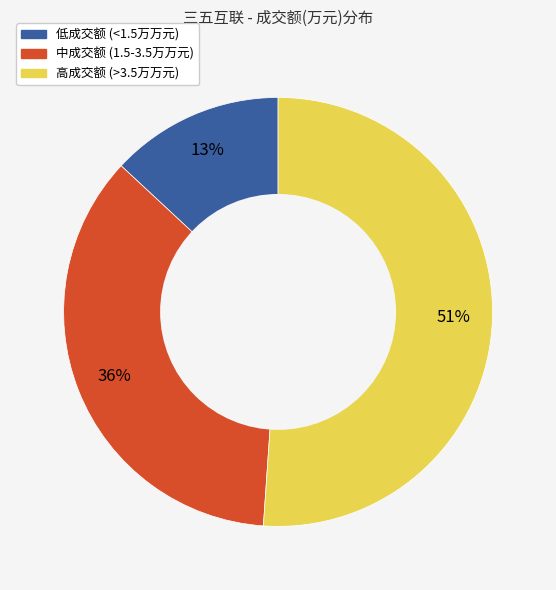

What is the ratio of the value at 低成交额 (<1.5万万元) to the value at 高成交额 (>3.5万万元)?

0.3